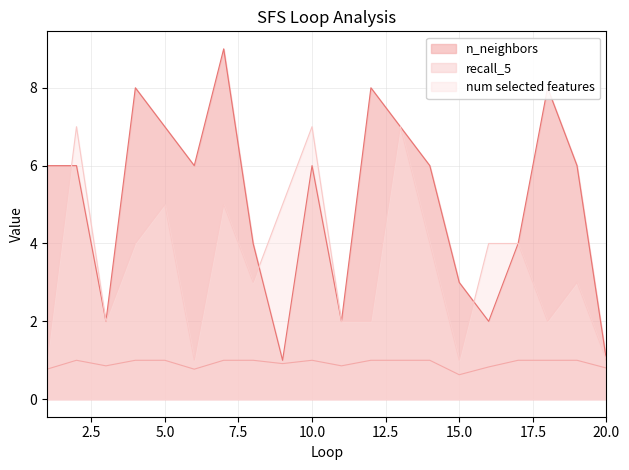

The recall_5 series shows 1.3 at 20.0. True or false?

False